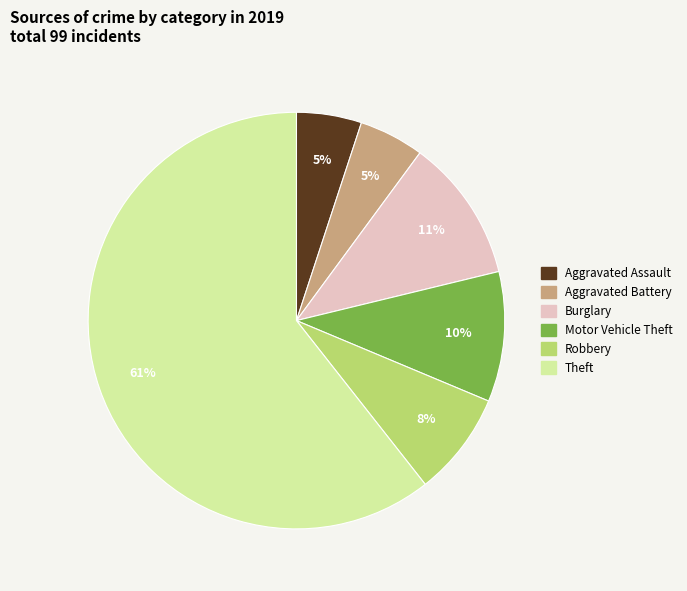

Which category has the biggest portion of the pie?

Theft